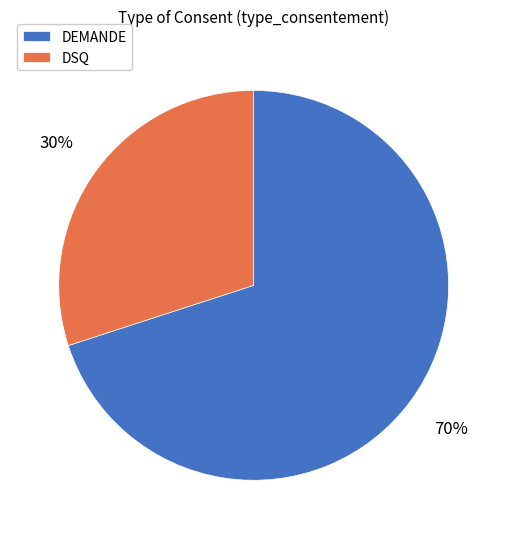

Does DSQ account for over 50% of the chart?

No